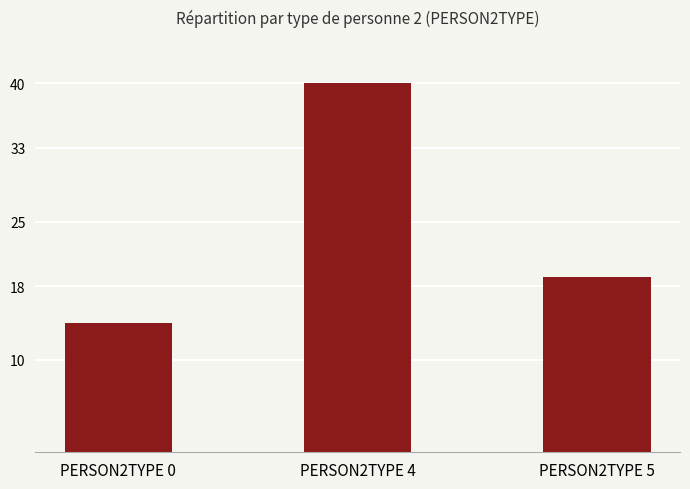

Are the bars horizontal?

No